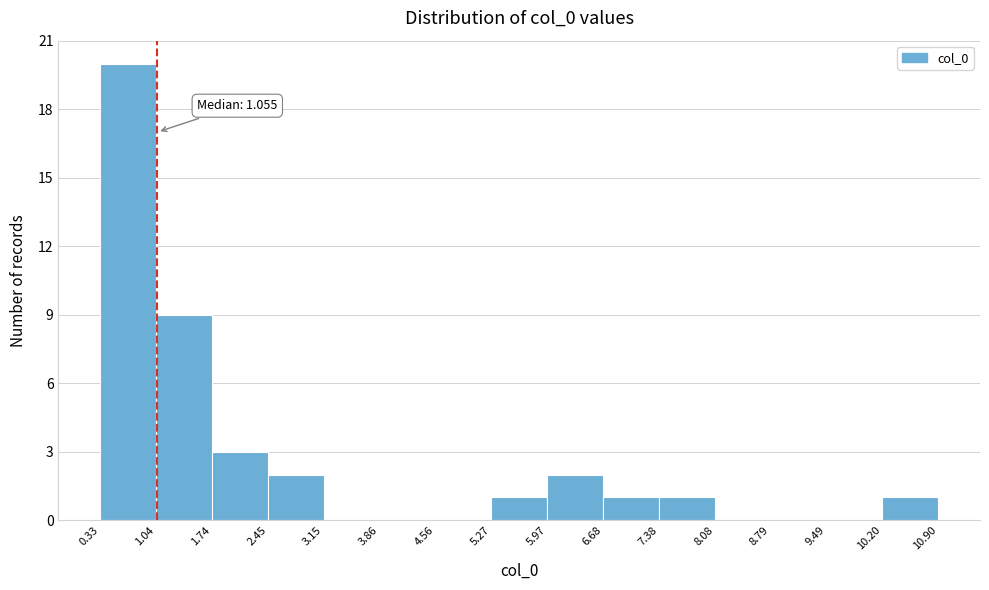

Which range on the x-axis has the tallest bar?

0.33 to 1.04